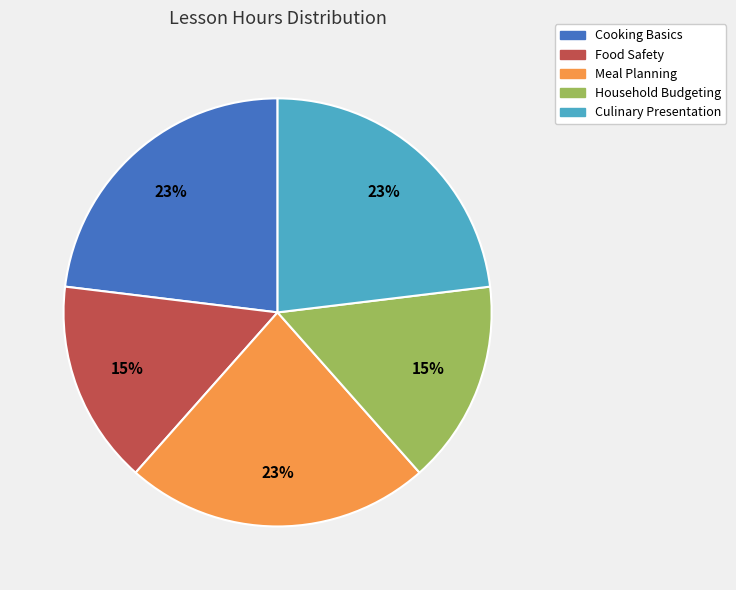

How many segments does this pie chart have?

5